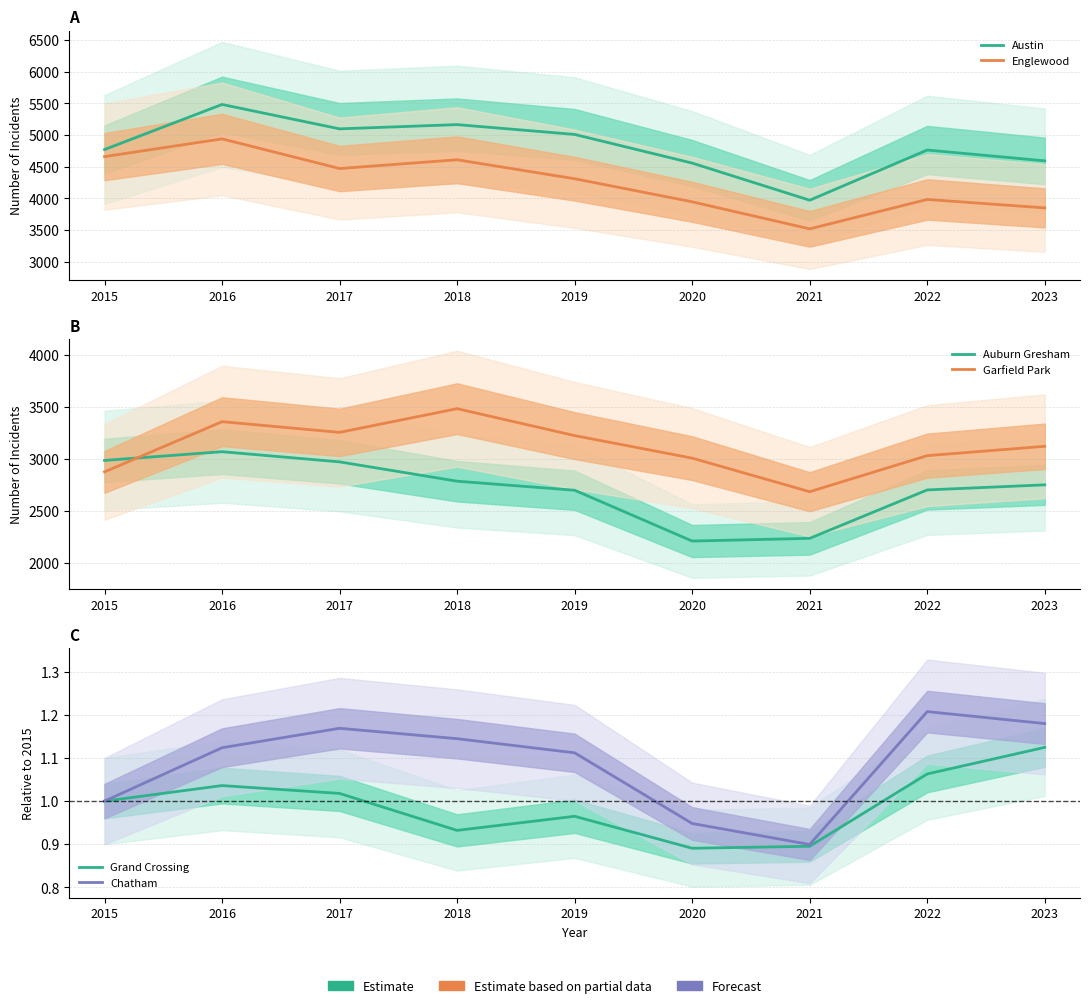

Is the value of Auburn Gresham at 2019 greater than the value of Garfield Park at 2019?

No